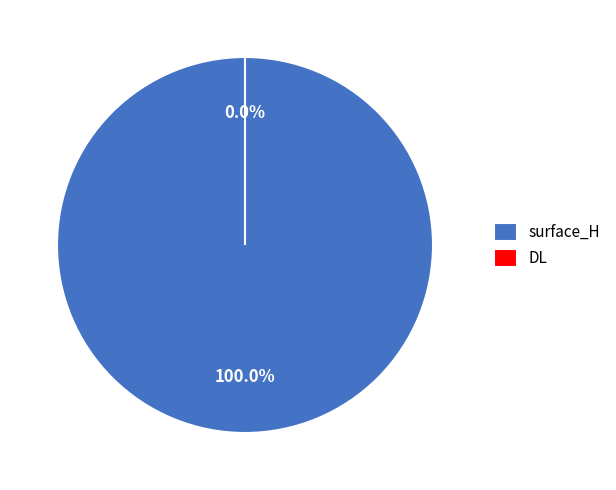

Rank the categories by value from lowest to highest.

DL, surface_H